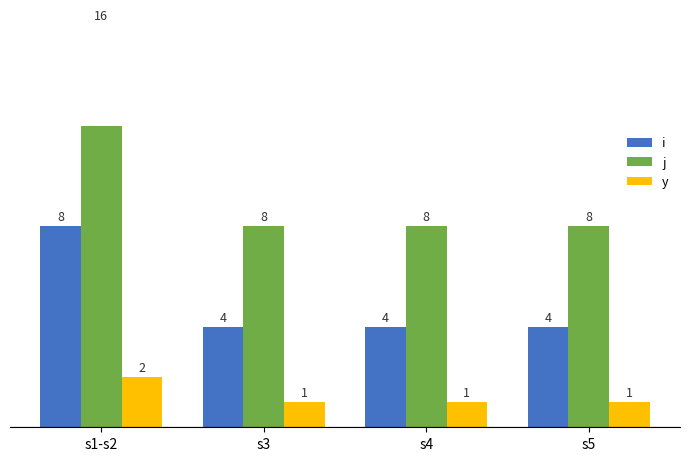

Rank the series by their average value, from highest to lowest.

j, i, y